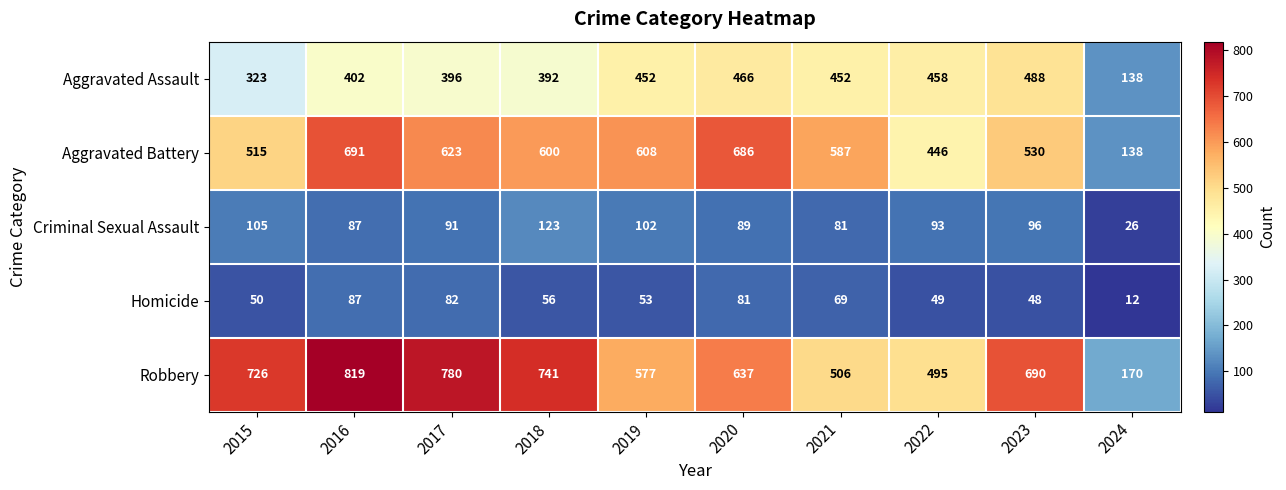

Between 2016 and 2021, which series saw the biggest shift?

Robbery